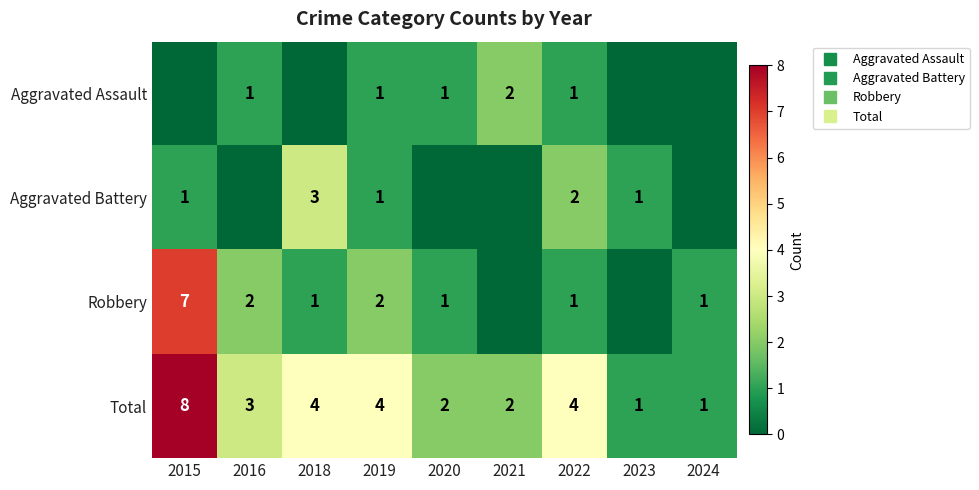

How many data points does each series have?

9